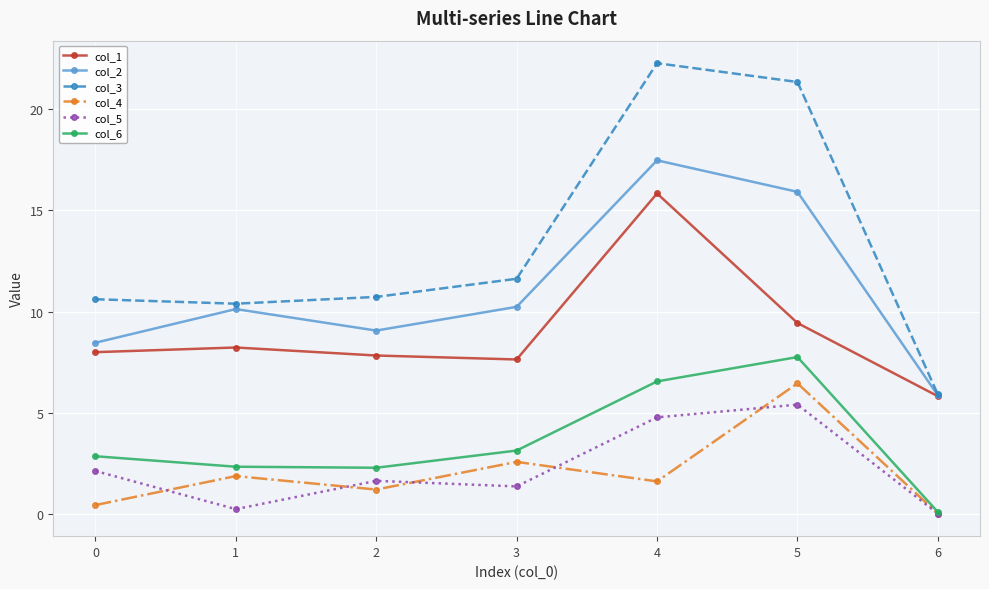

At which category does col_3 reach its first local peak?

4